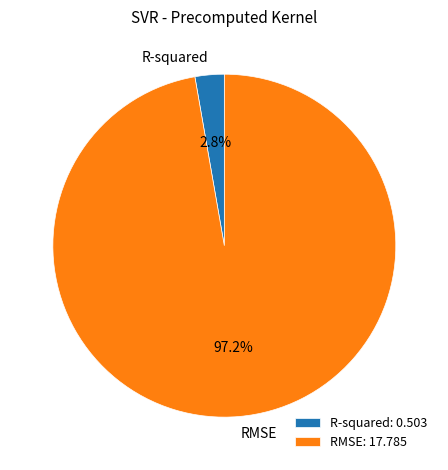

What is the largest slice in the pie chart?

RMSE